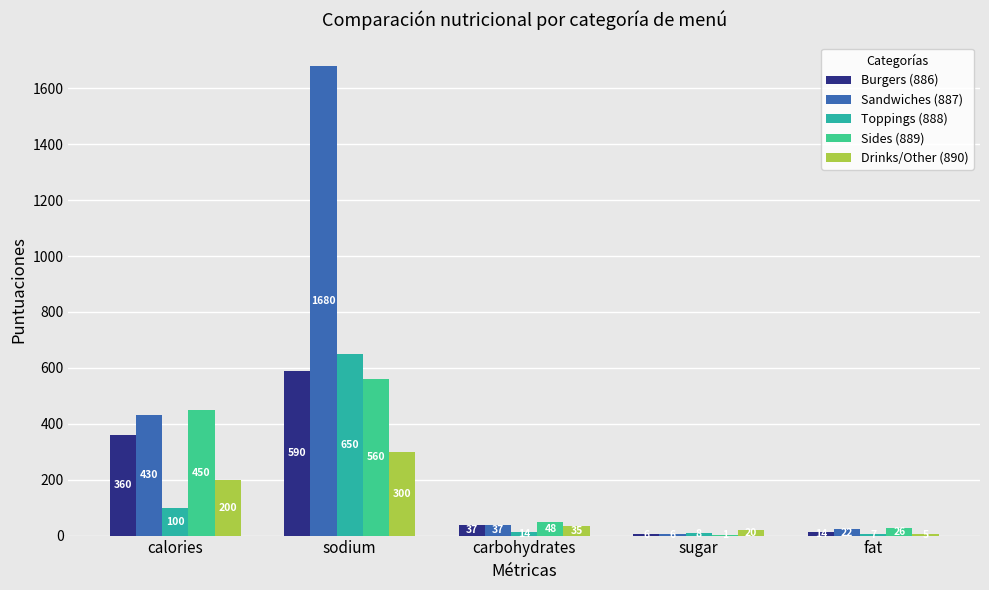

What is the spread (max minus min) of values at calories?

350